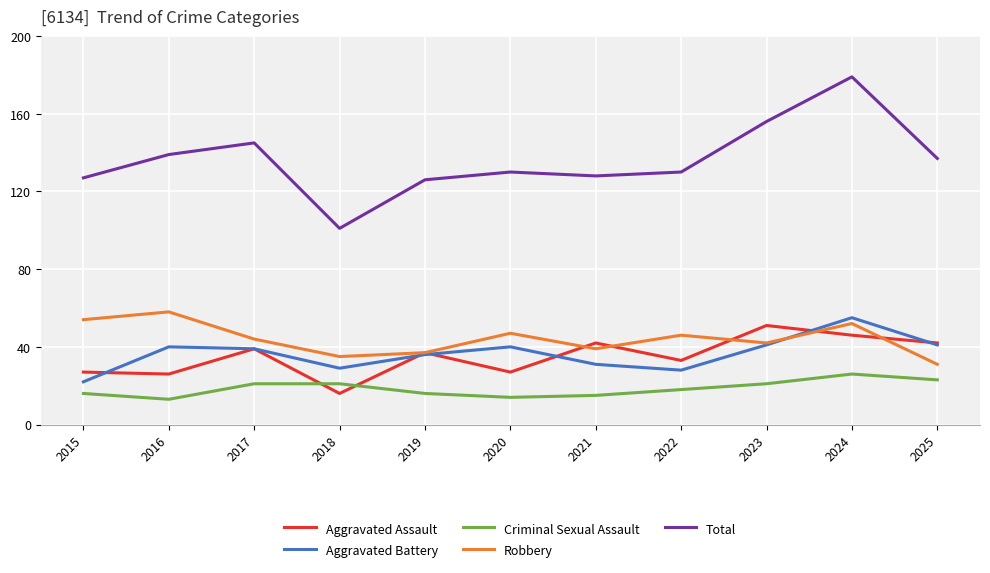

At which label does Total reach its peak?

2024